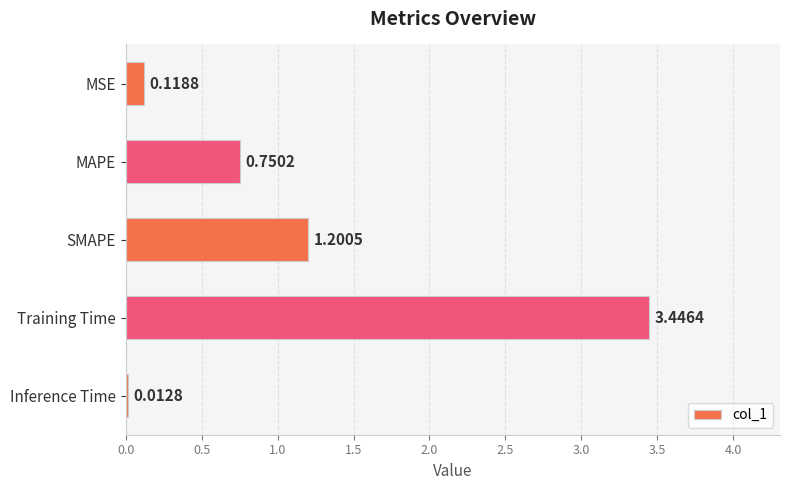

What is the sum of the values at SMAPE and Inference Time?

1.2